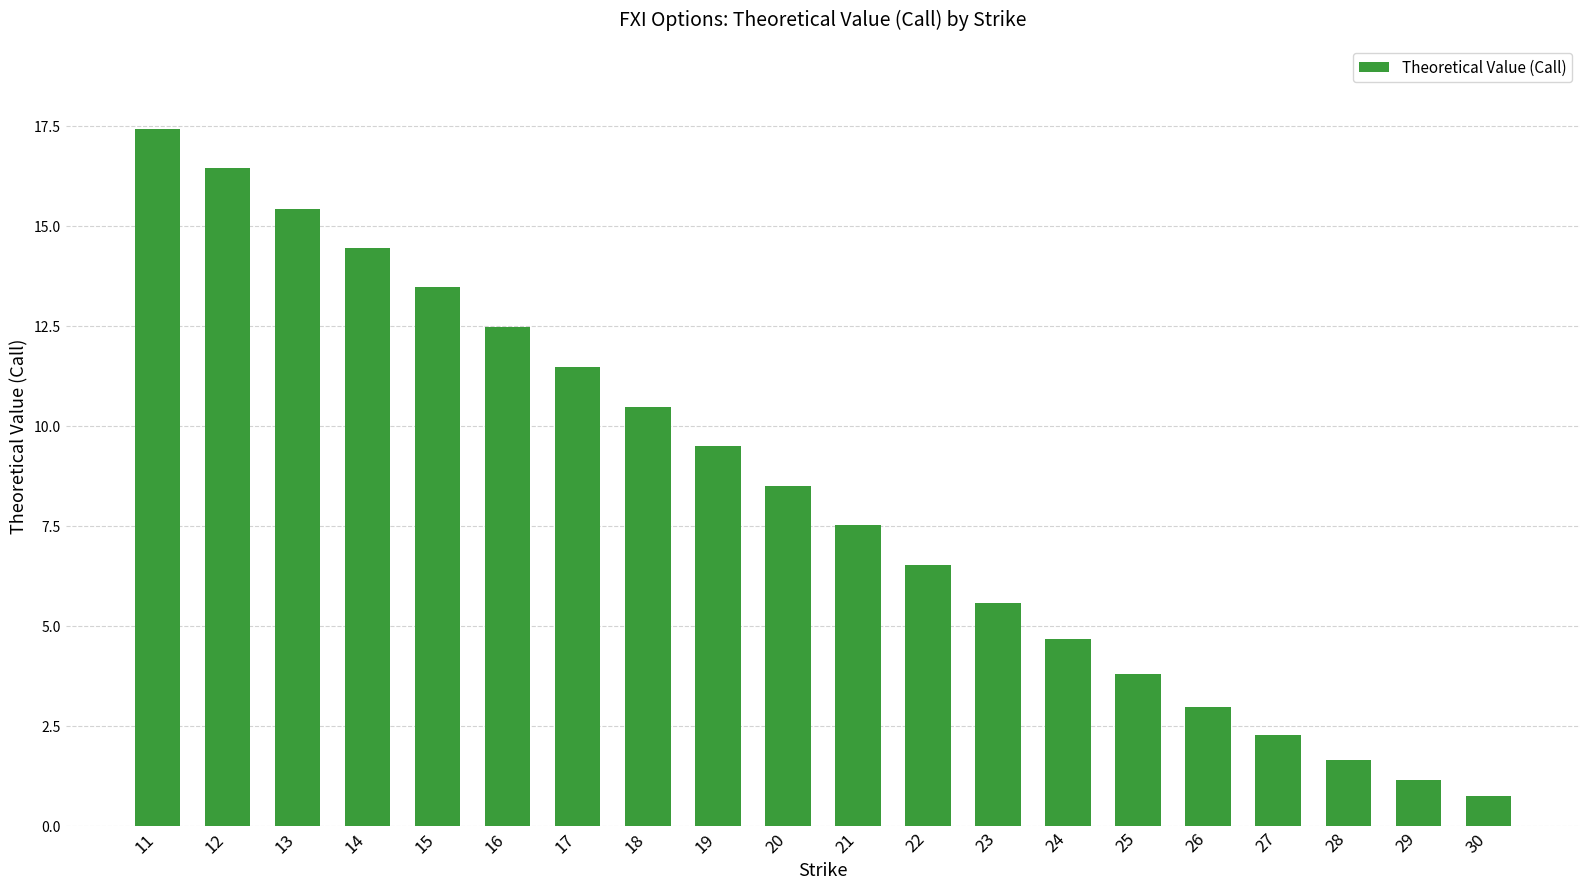

What is the sum of the values at 30 and 11?

18.2